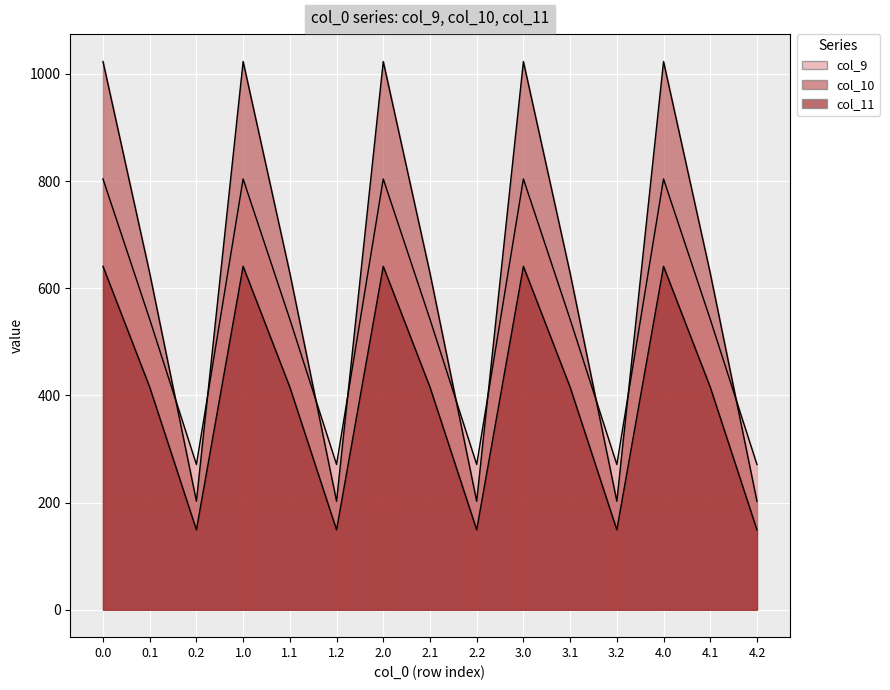

Which series has the widest spread of values?

col_10